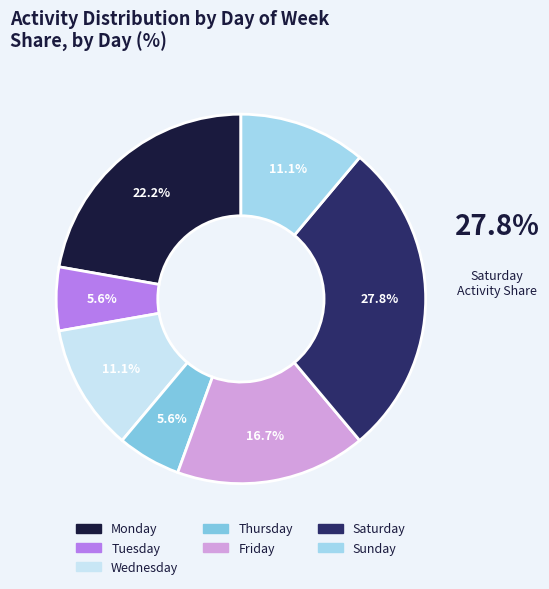

How many slices are in this pie chart?

7